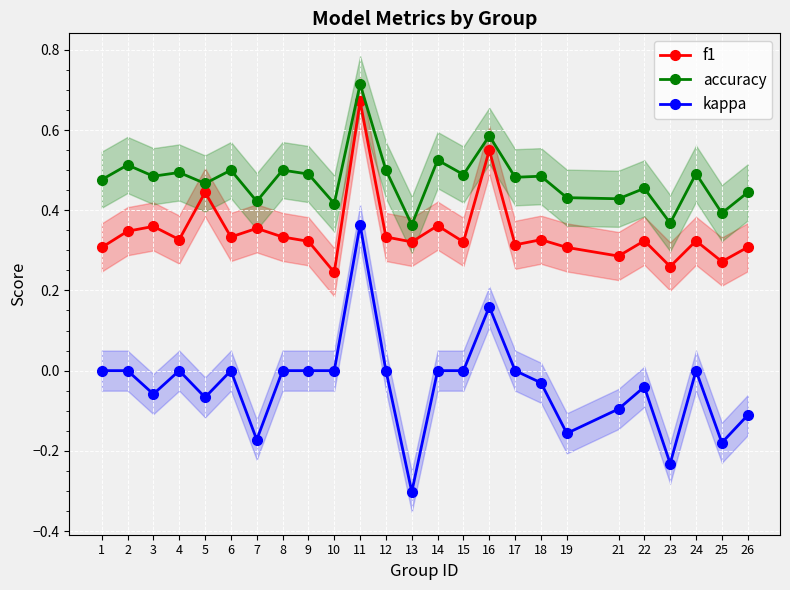

Rank the series by their maximum value, from highest to lowest.

accuracy, f1, kappa